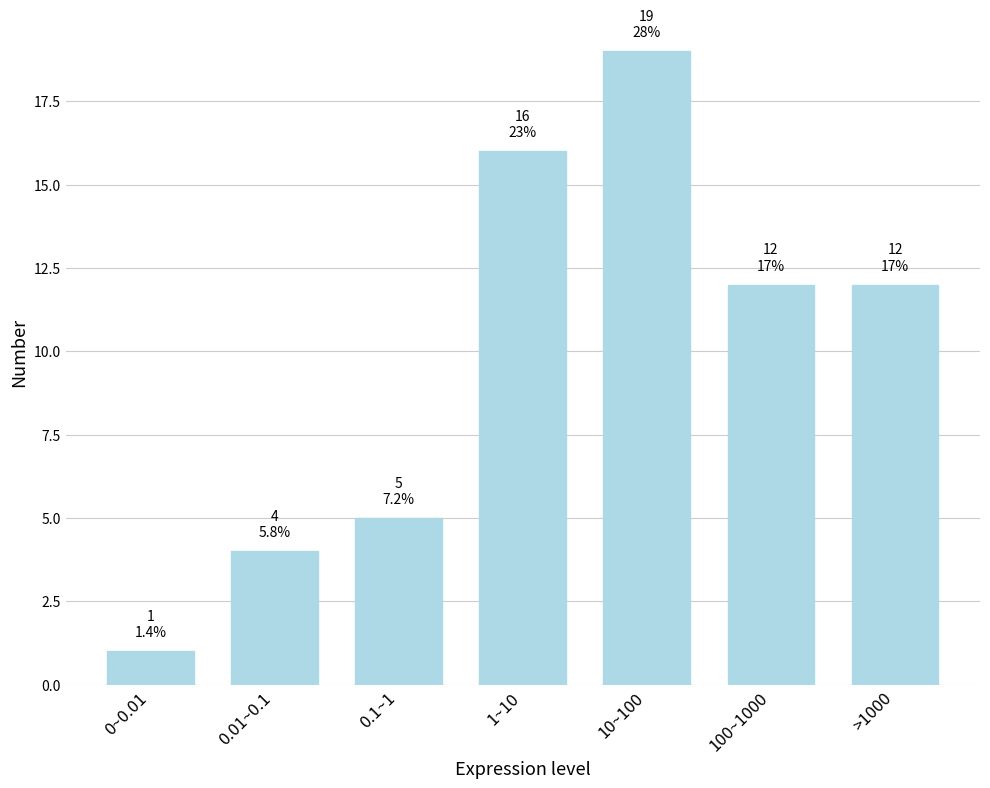

Reading left to right, transcribe all the data shown in this chart.

0~0.01=1	0.01~0.1=4	0.1~1=5	1~10=16	10~100=19	100~1000=12	>1000=12